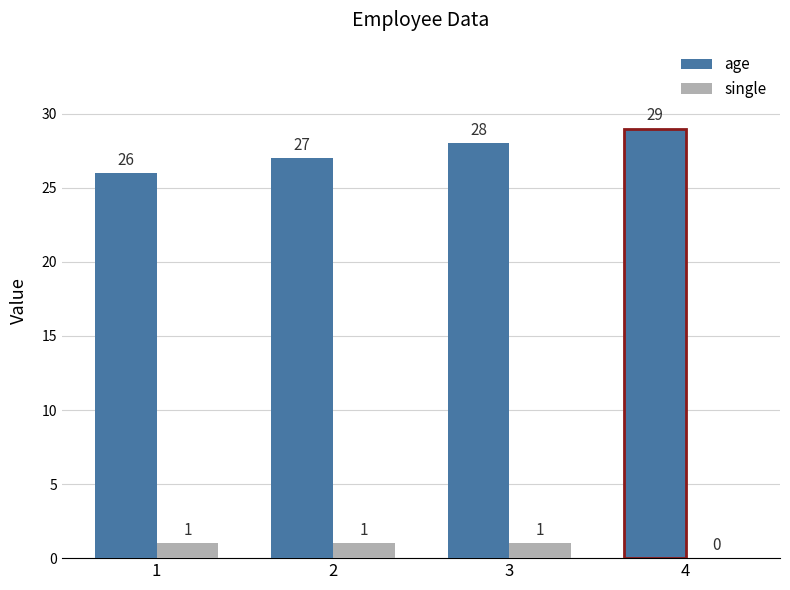

What is the total value across all series at 2?

28